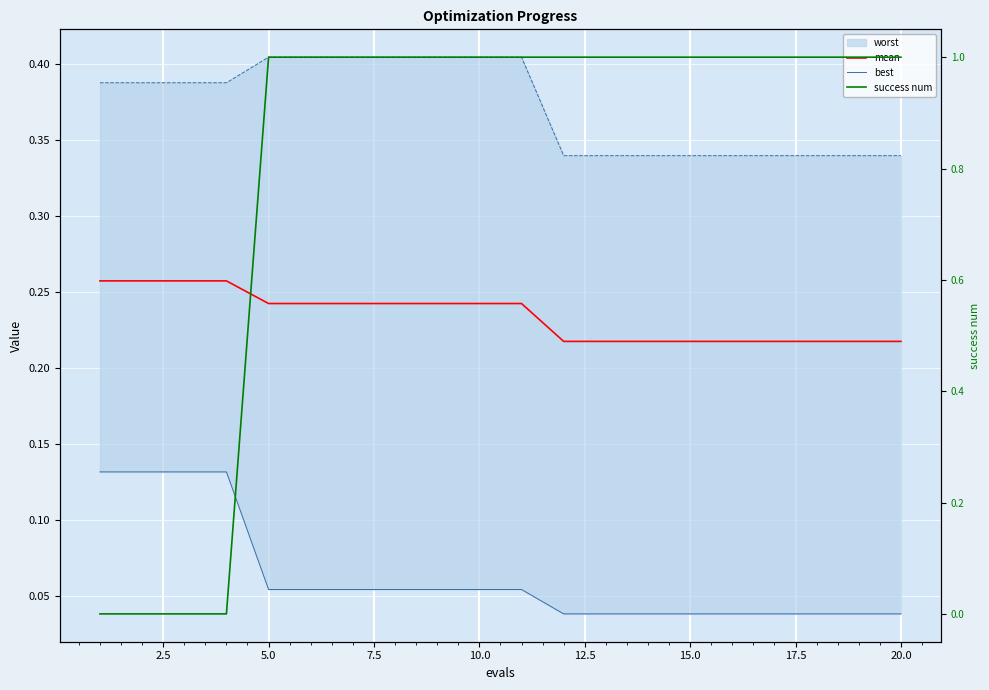

What value does the mean series have at 12.5?

0.2